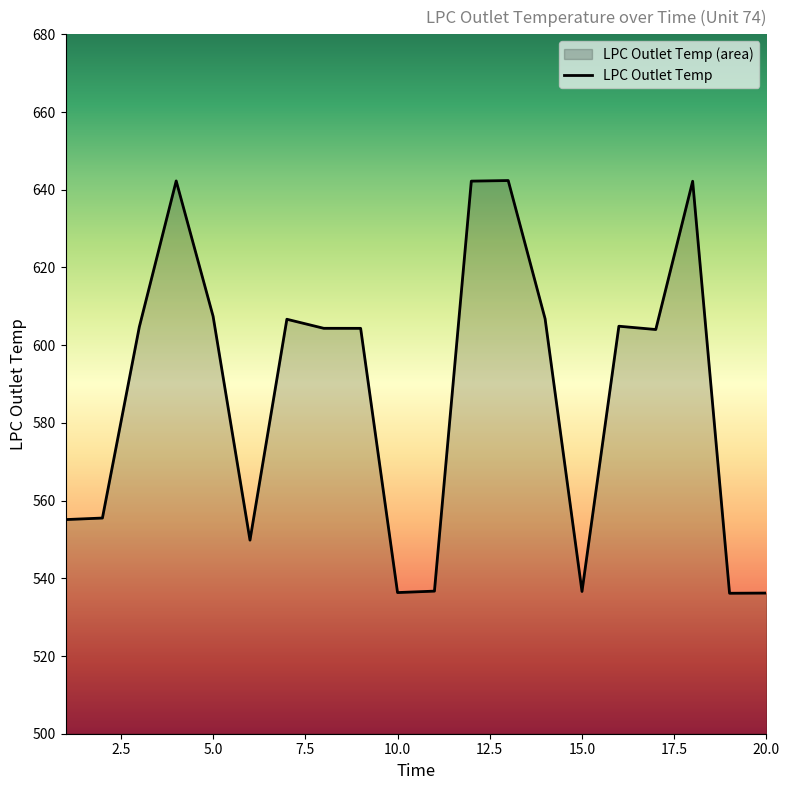

At which category does the chart reach its peak across all series?

13